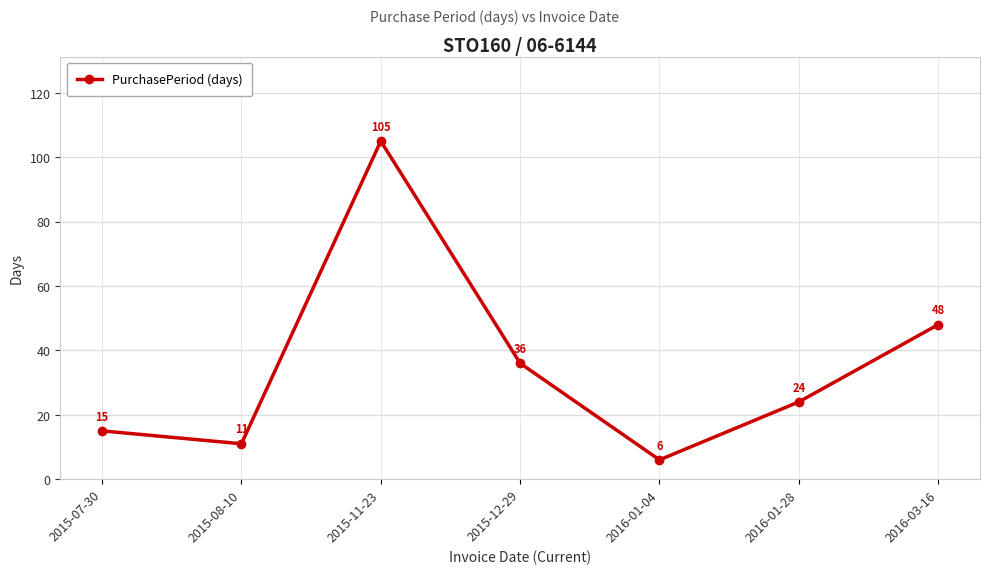

How many interior local valleys (lower than both neighbors) does the data have?

2